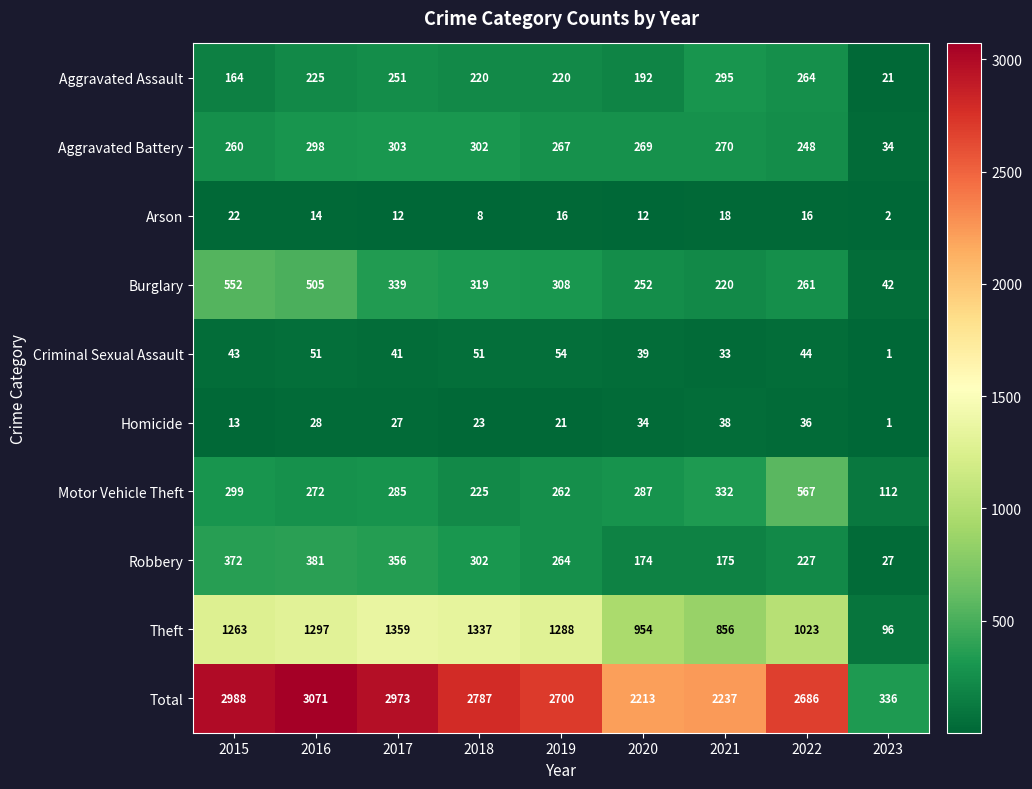

What is the sum of all Total values?

21991